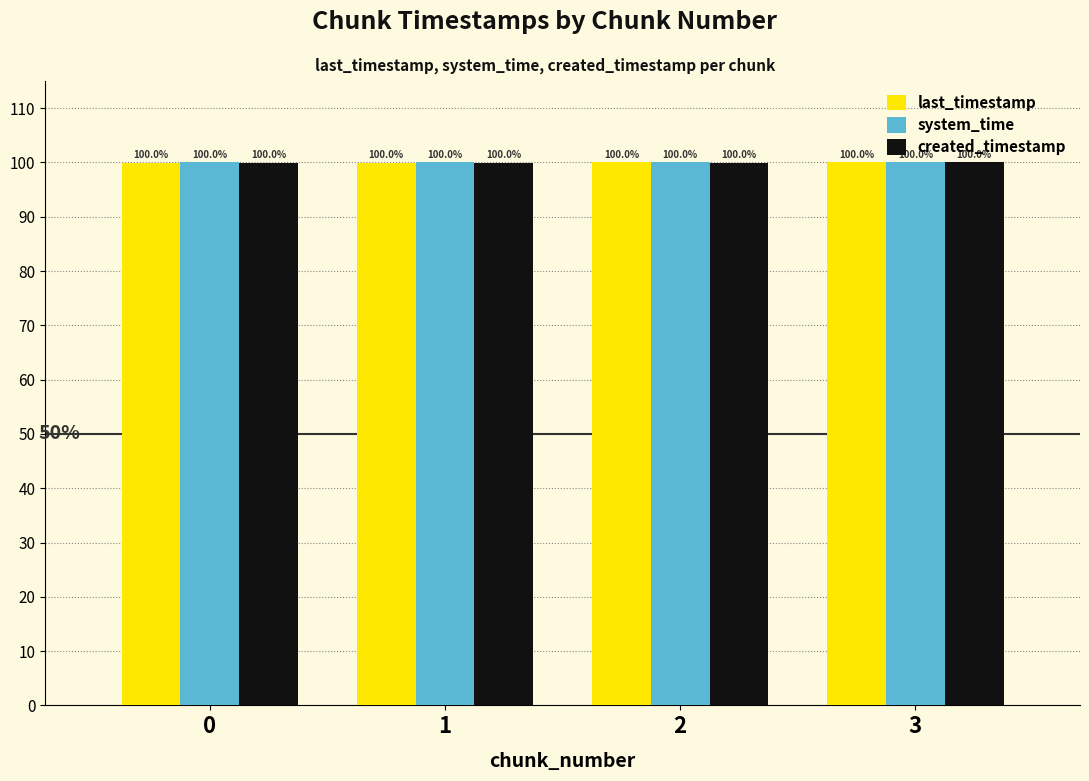

What is the sum of all system_time values?

400.0